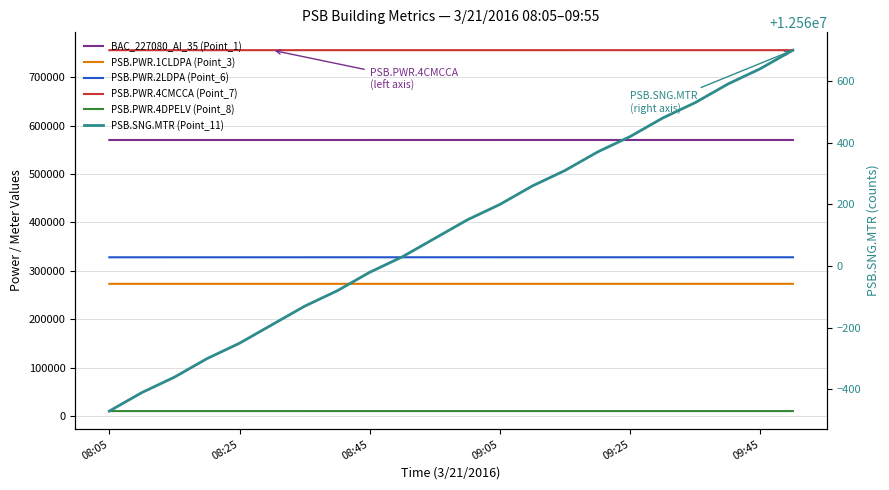

How many lines are shown in the chart?

6